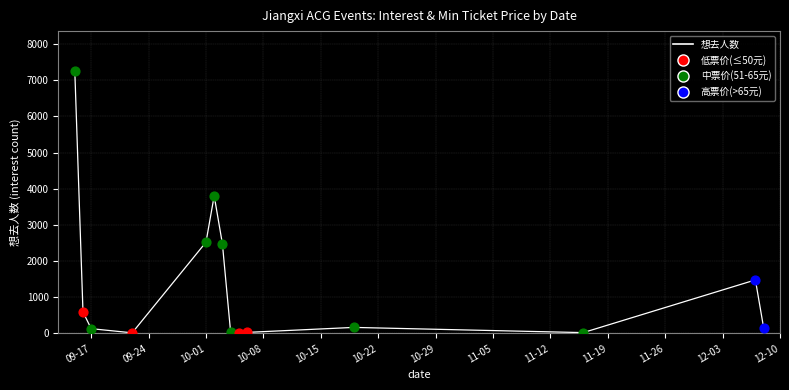

What is the maximum value shown in the chart?

7266